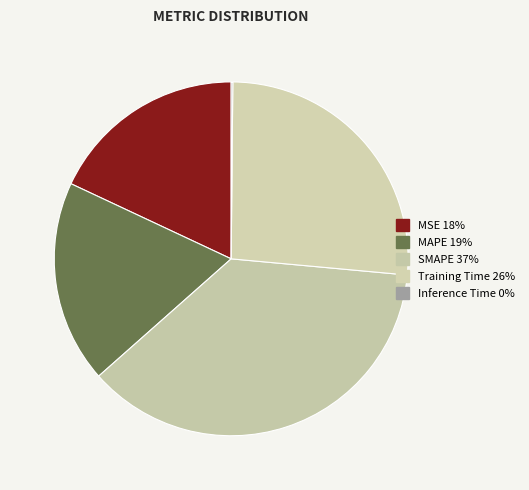

Approximately how many times larger is the value at MAPE compared to Training Time?

0.7